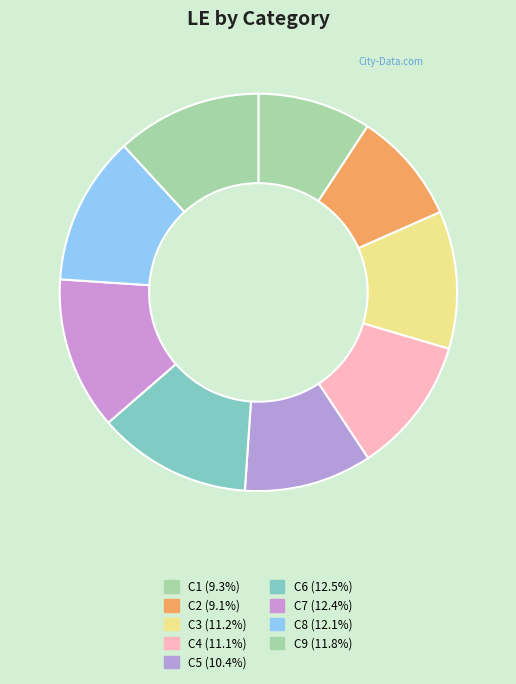

How many segments does this pie chart have?

9